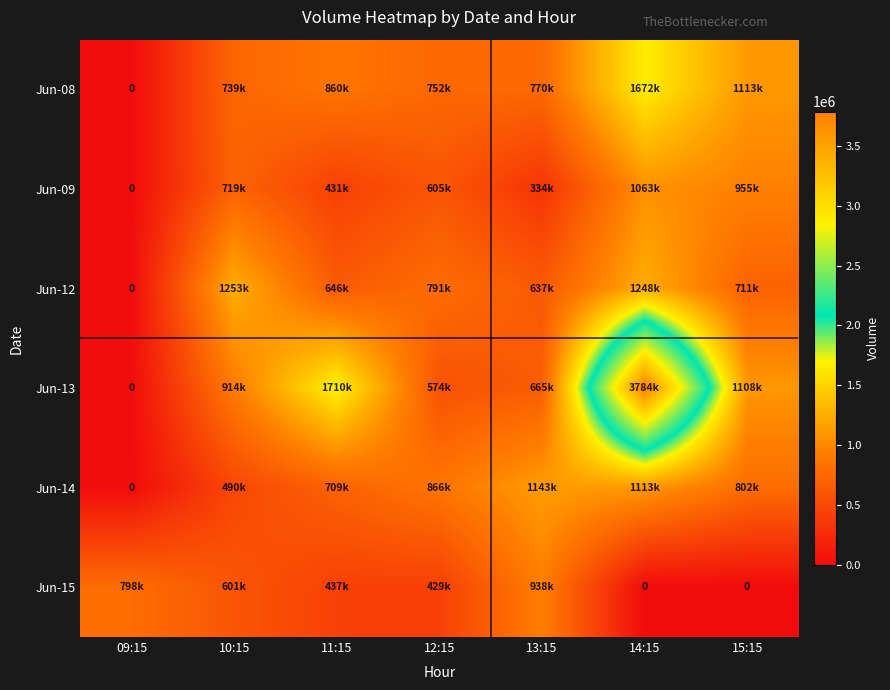

How many values in the Jun-09 series exceed 605809?

3